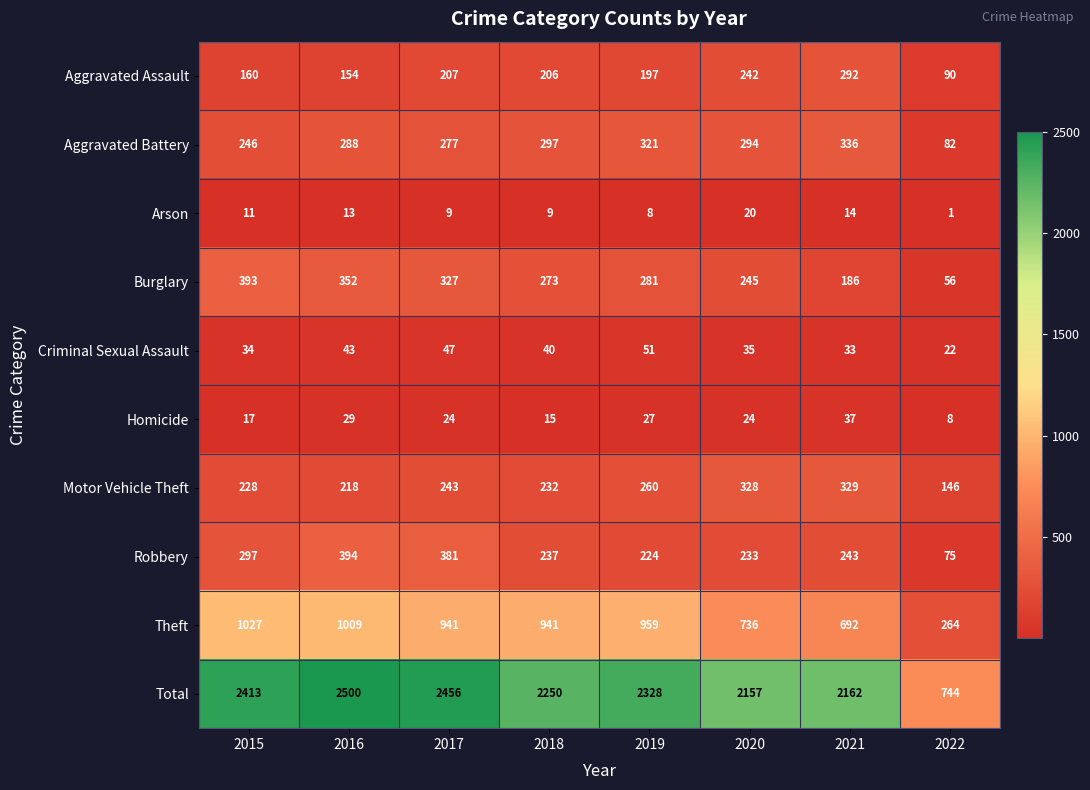

Is it true that Burglary equals 352 at 2016?

True